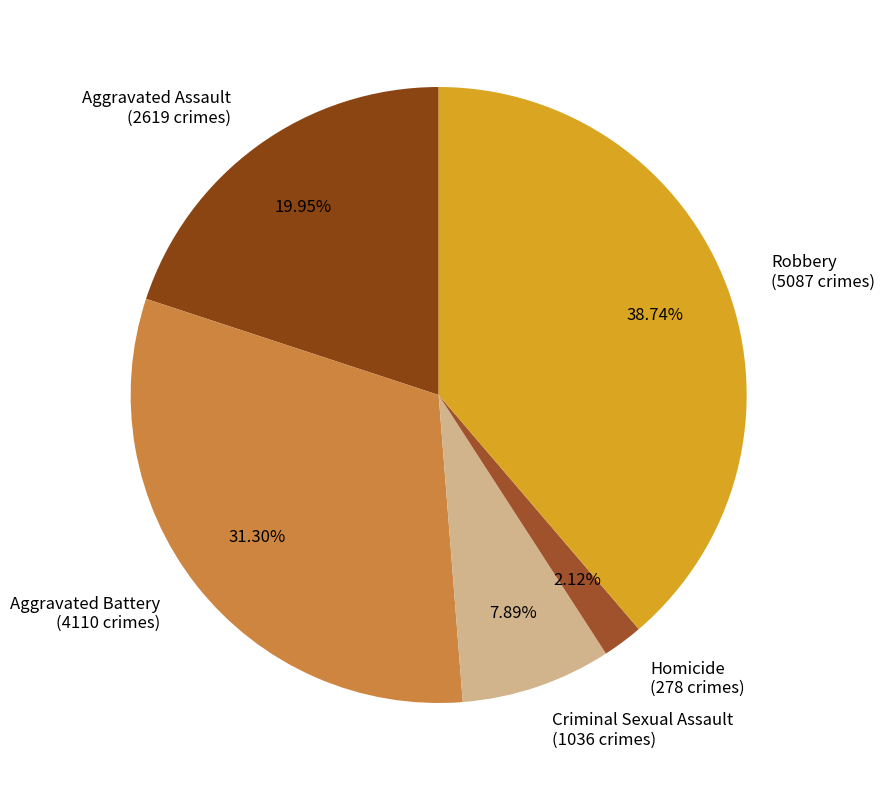

To the nearest percent, what is the combined percentage of Aggravated Assault and Criminal Sexual Assault?

28%